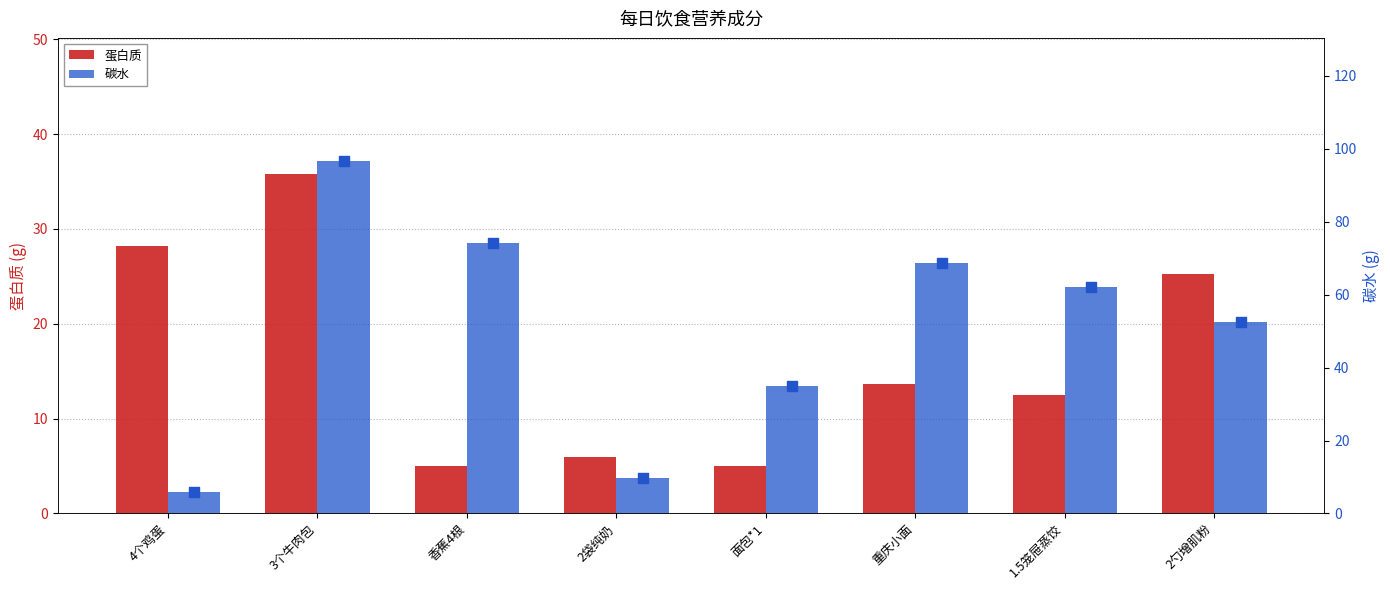

Which series has the largest Y range (max minus min)?

碳水